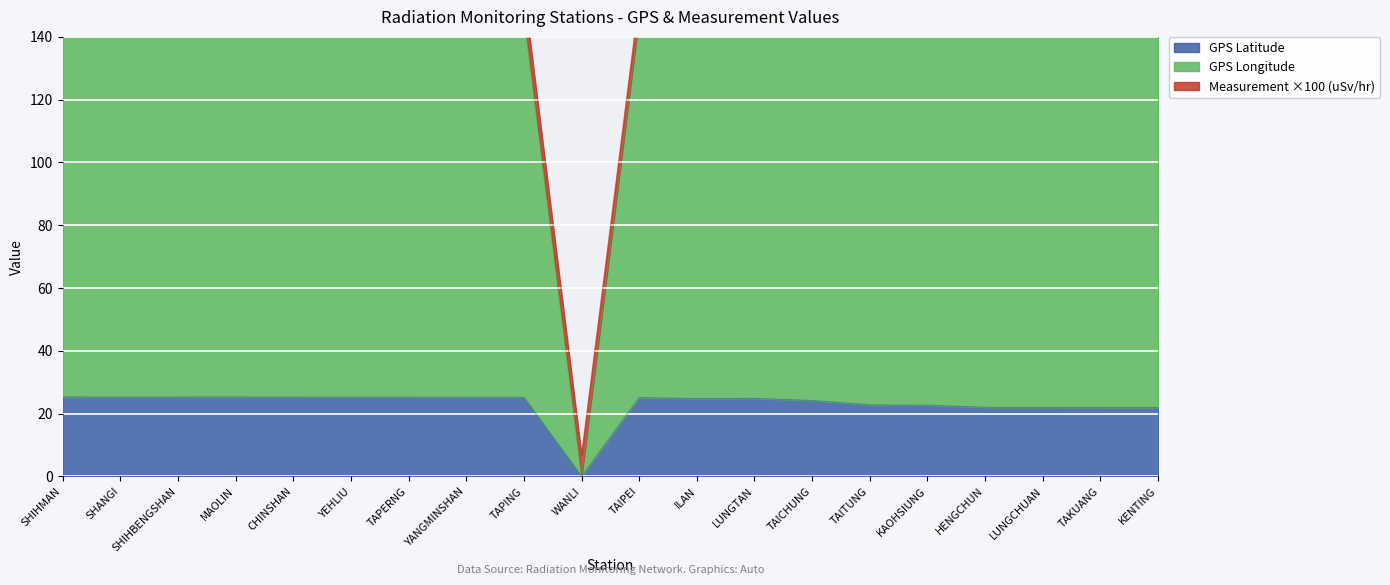

Is the value of GPS Latitude at TAICHUNG greater than the value of GPS Longitude at ILAN?

No